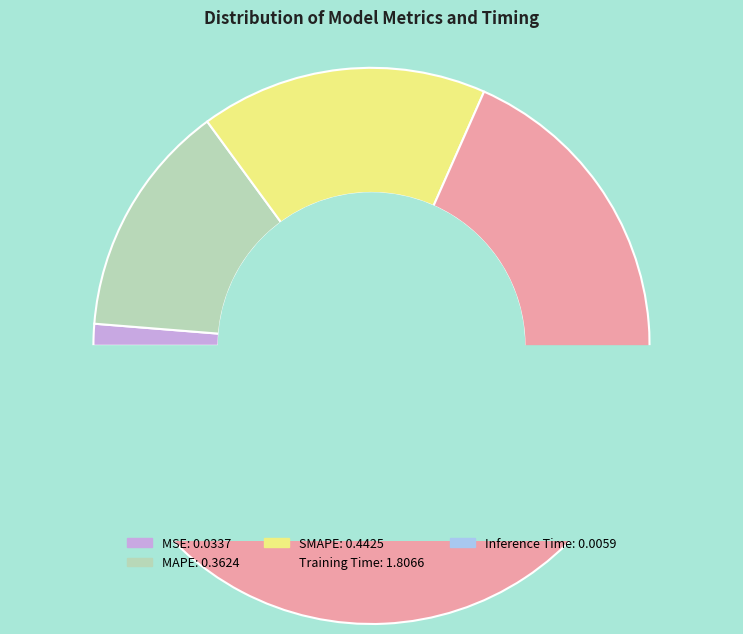

Is the sum of MSE and SMAPE greater than half?

No